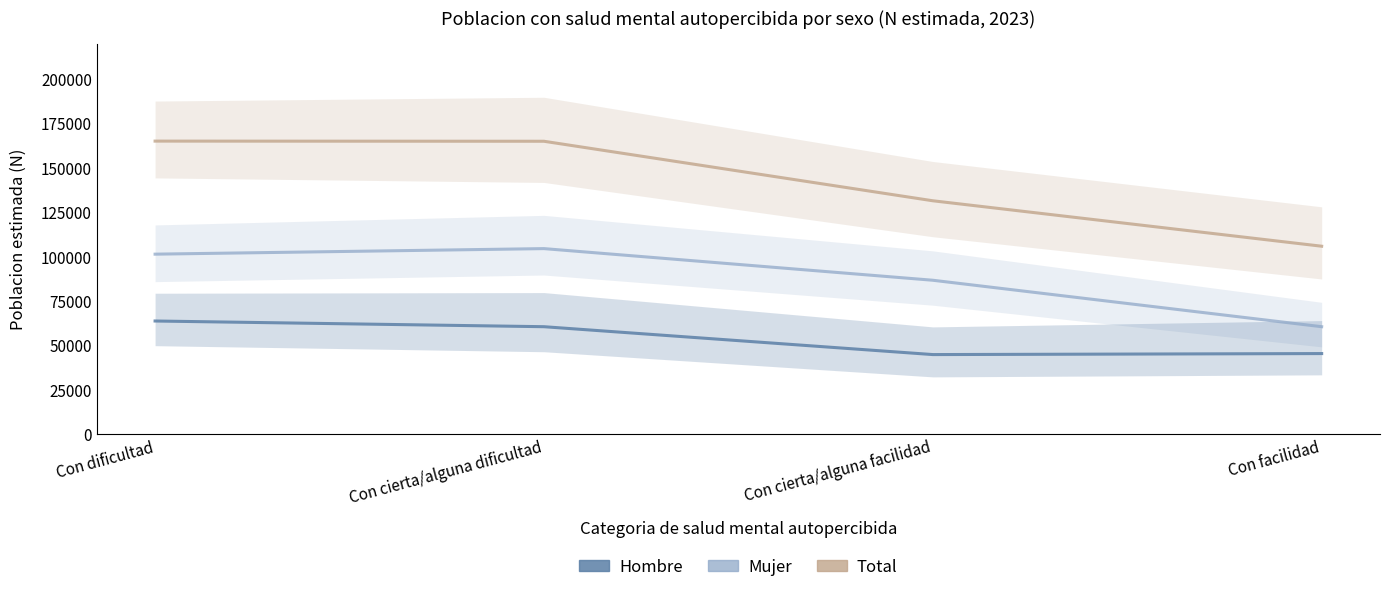

What is the value of the Mujer point at the 2nd from the left?

104535